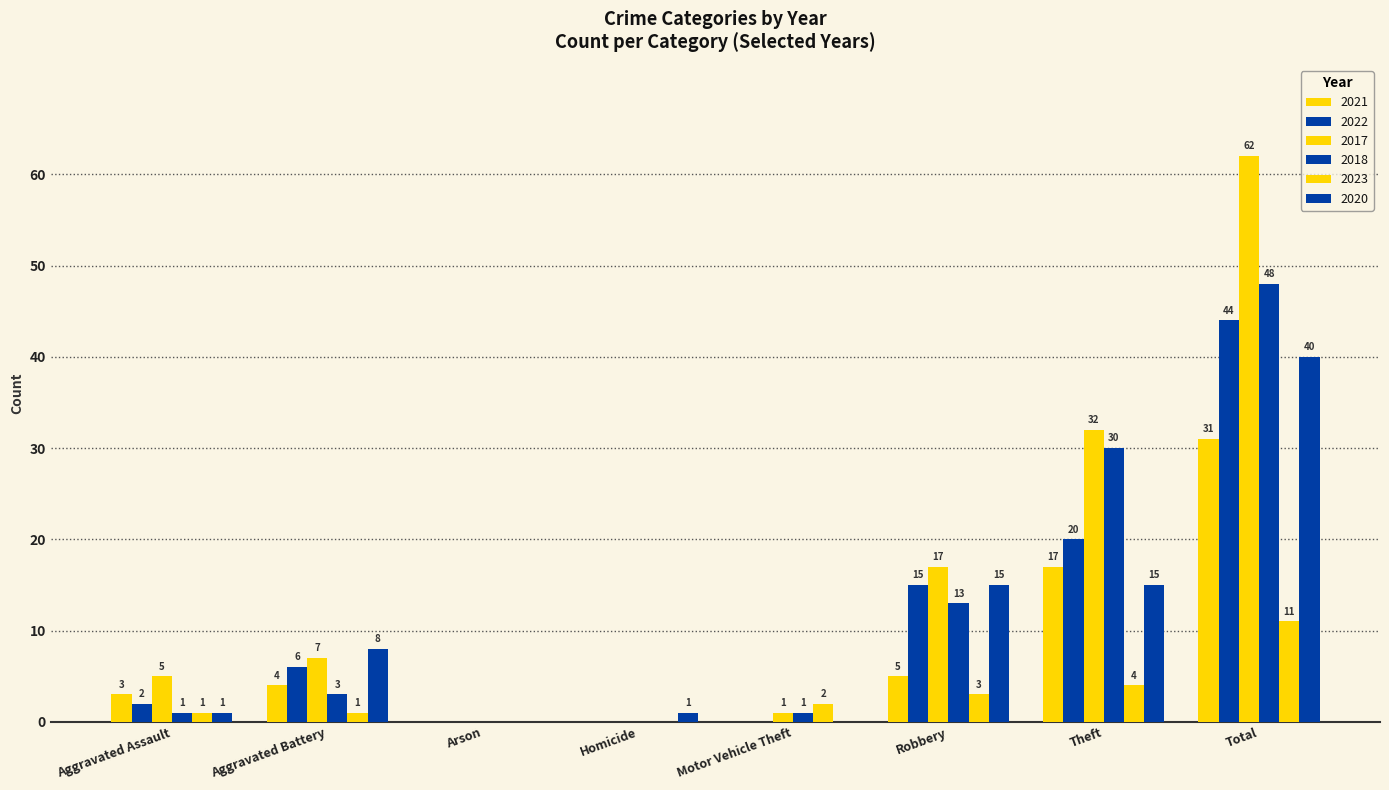

What is the value of the 2018 bar at the 1st from the left?

1